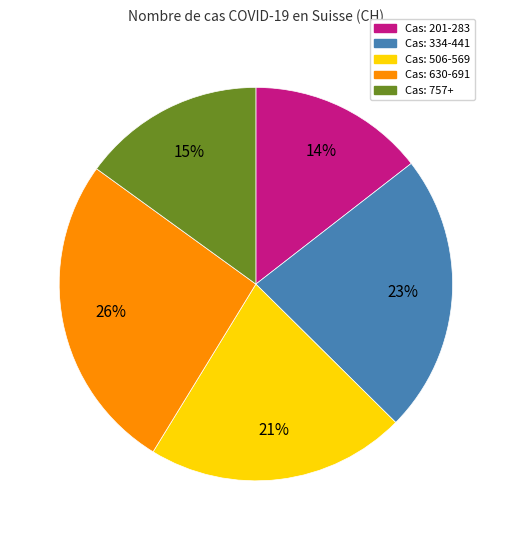

Is there any slice that represents more than half of the pie?

No